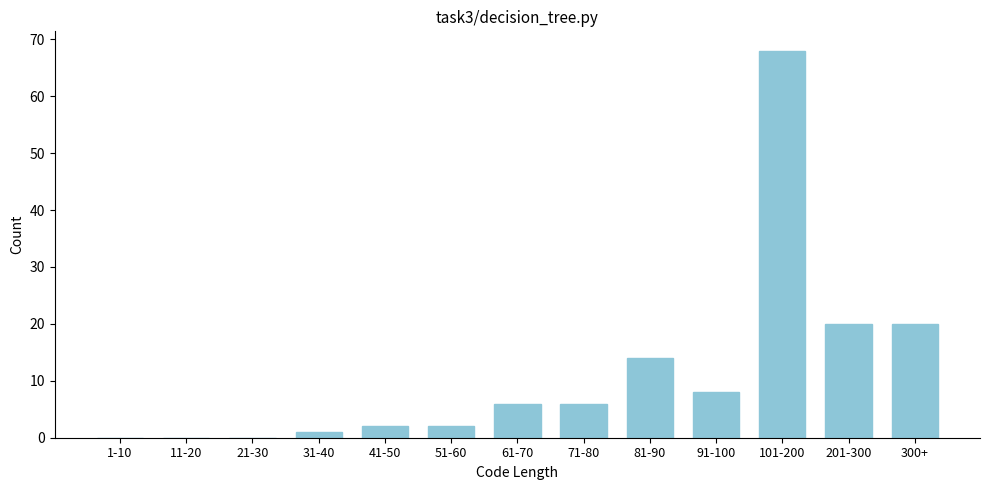

Reading left to right, extract all data points from this chart.

1-10=0	11-20=0	21-30=0	31-40=1	41-50=2	51-60=2	61-70=6	71-80=6	81-90=14	91-100=8	101-200=68	201-300=20	300+=20